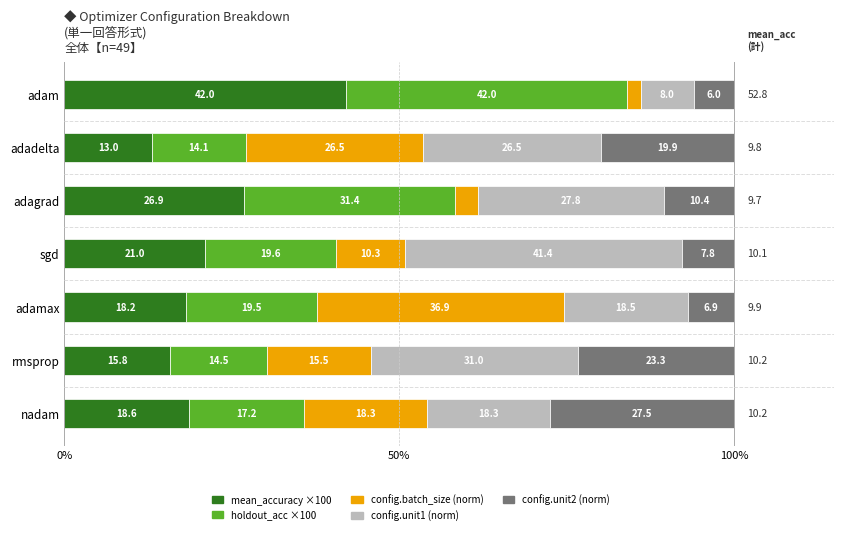

What is the total value across all series at adam?

100.0